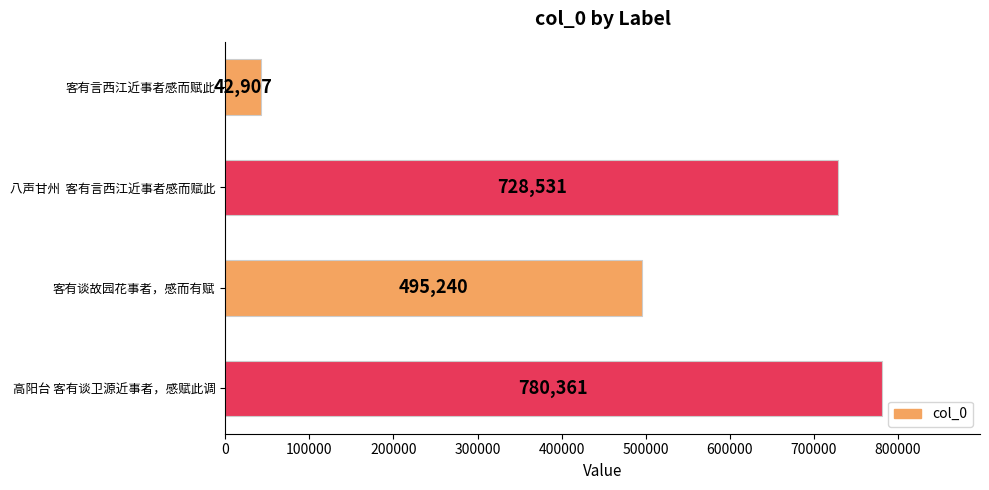

Reading bottom to top, what are all the values shown in this chart?

高阳台 客有谈卫源近事者，感赋此调=780361	客有谈故园花事者，感而有赋=495240	八声甘州  客有言西江近事者感而赋此=728531	客有言西江近事者感而赋此=42907